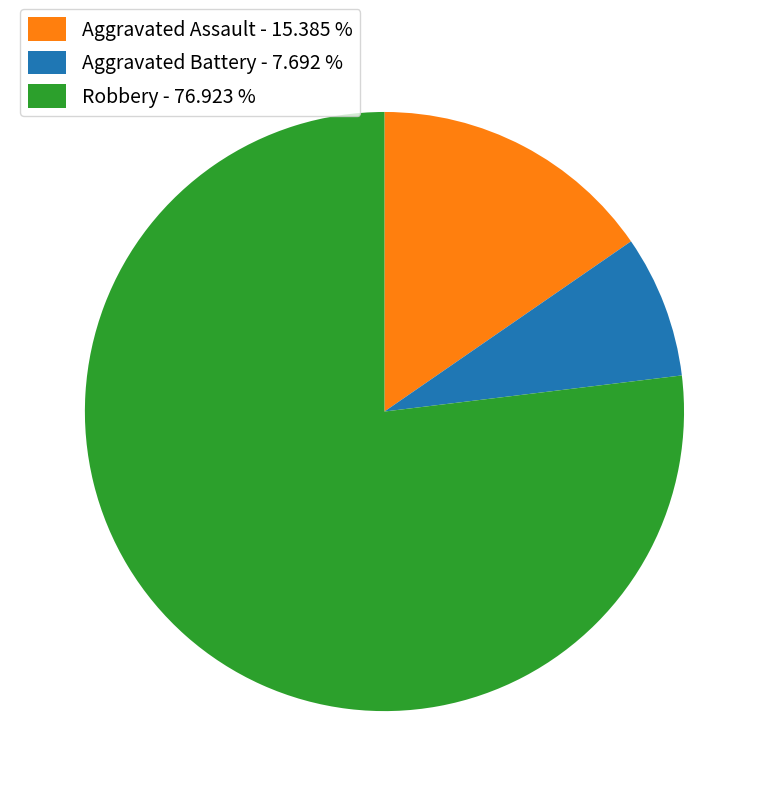

Is there any slice that represents more than half of the pie?

Yes